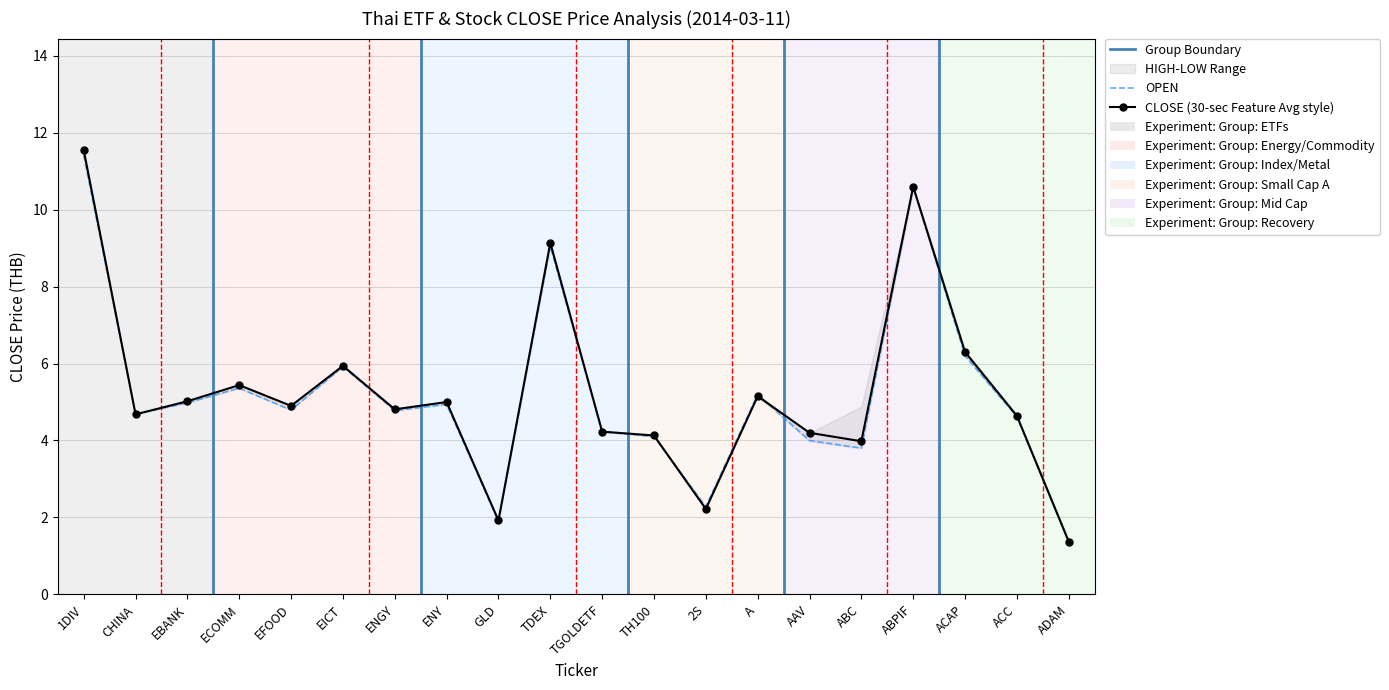

Between AAV and 1DIV, which is larger?

1DIV